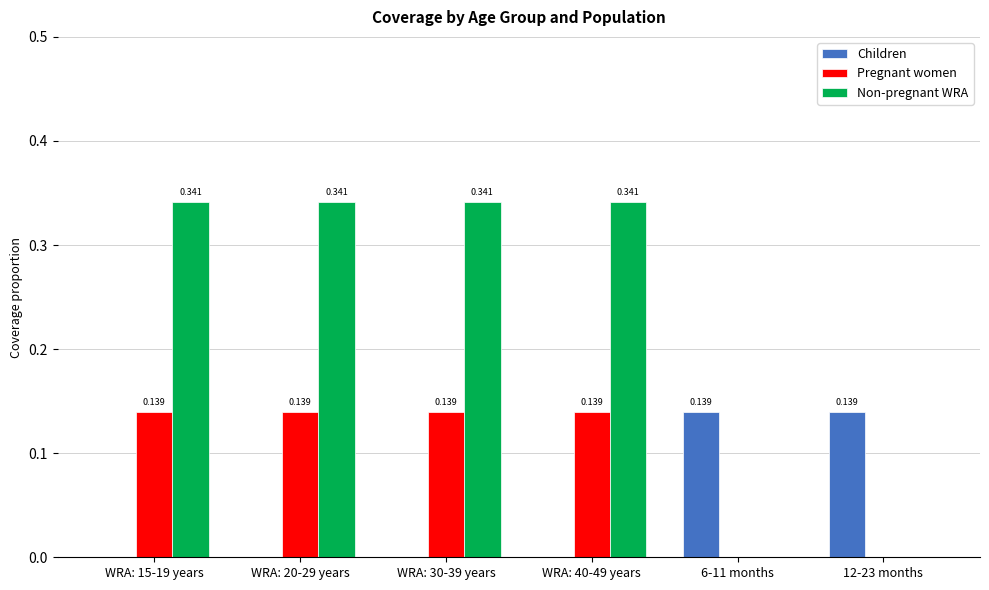

Which series changed the most between WRA: 40-49 years and 12-23 months?

Non-pregnant WRA